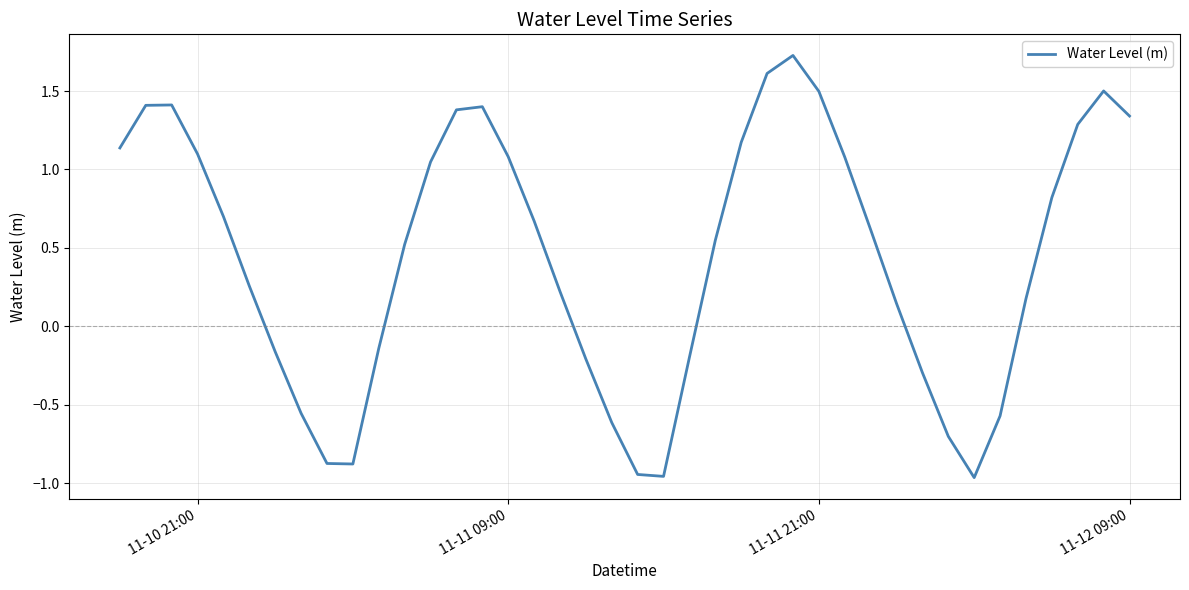

What is the difference between the maximum and minimum values?

2.7